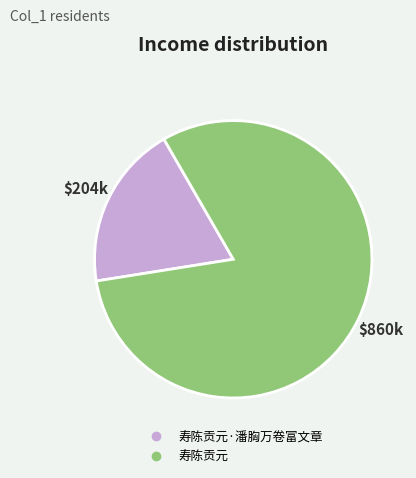

Is there a majority slice in this chart?

Yes